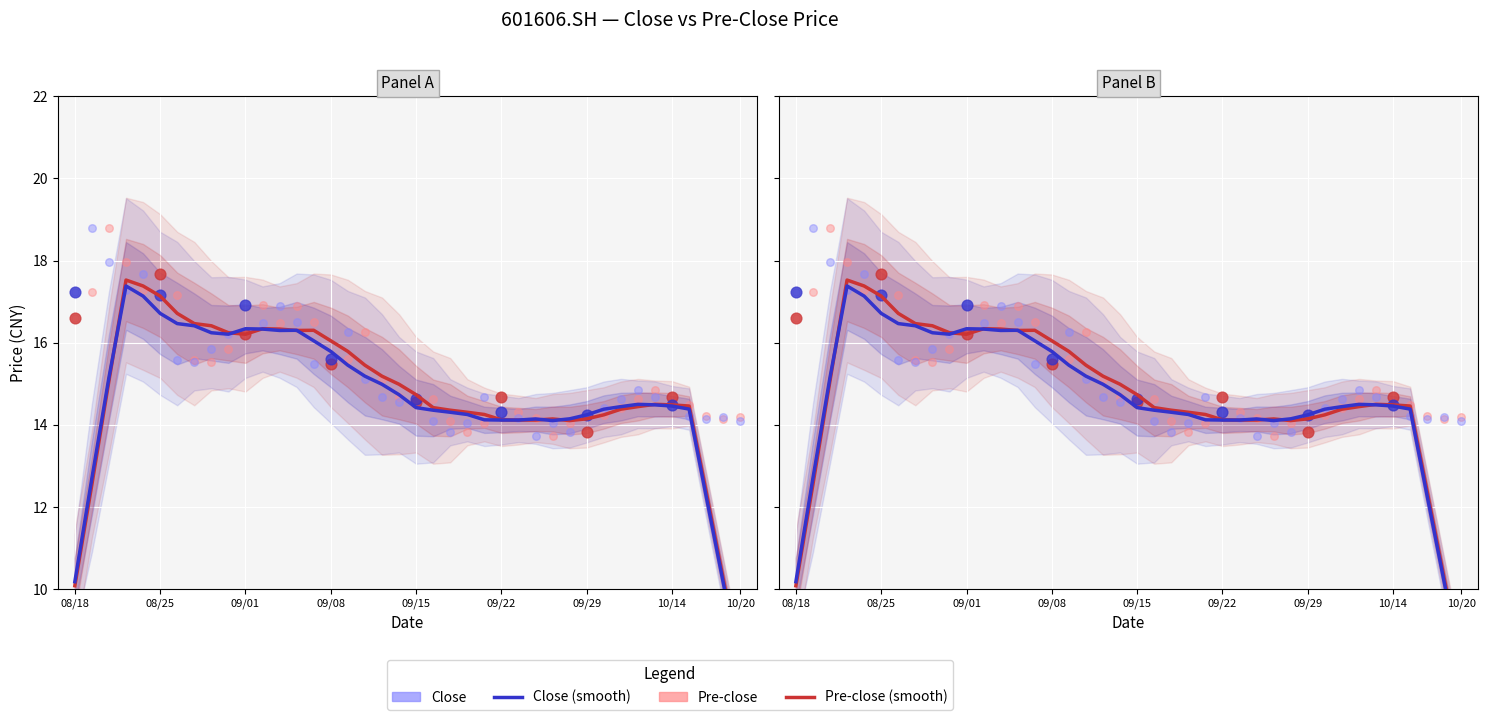

Which series has the largest total across all categories?

pre_close